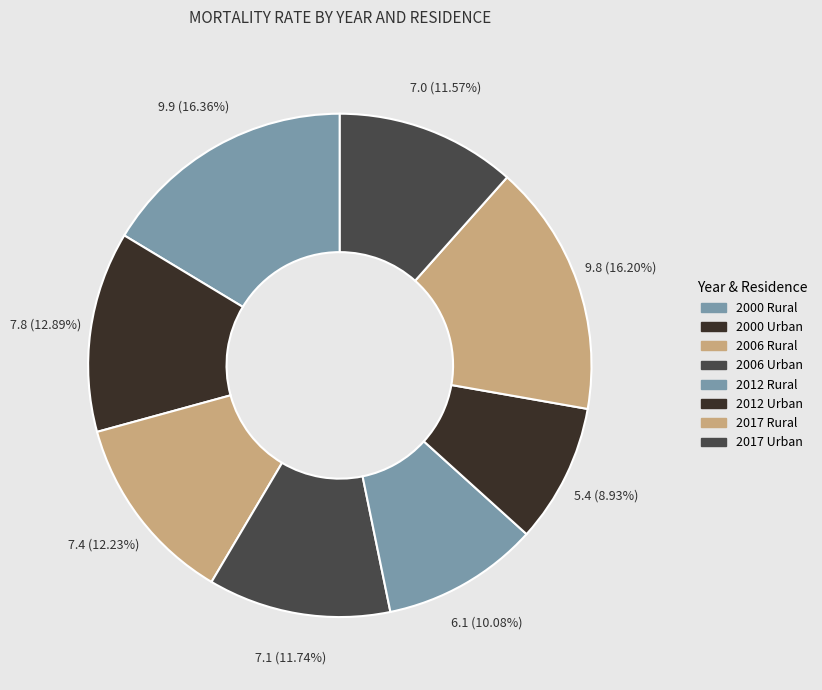

What is the ratio of the value at 2006 Urban to the value at 2017 Rural?

0.7